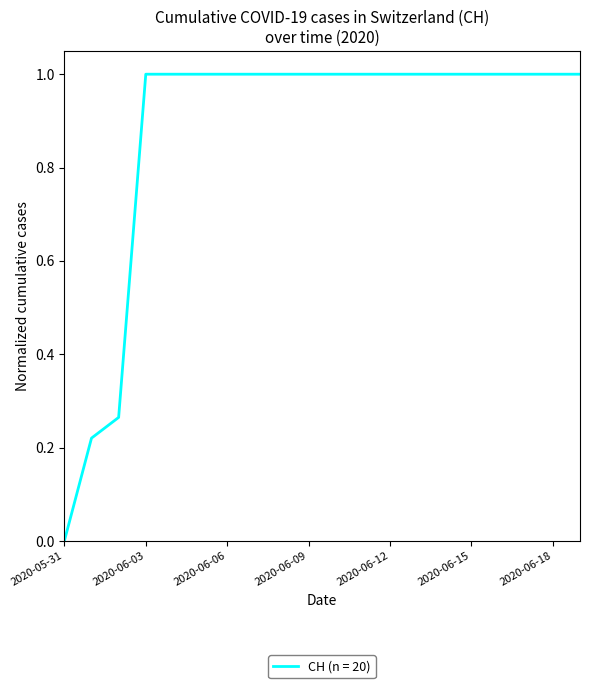

What is the difference between the maximum and minimum values?

1.0